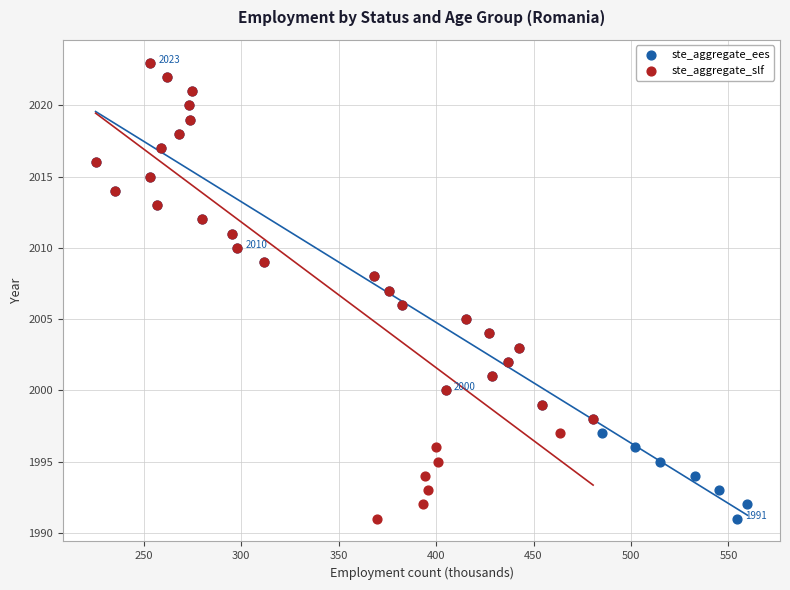

What are all the series names shown in the legend?

ste_aggregate_ees, ste_aggregate_slf